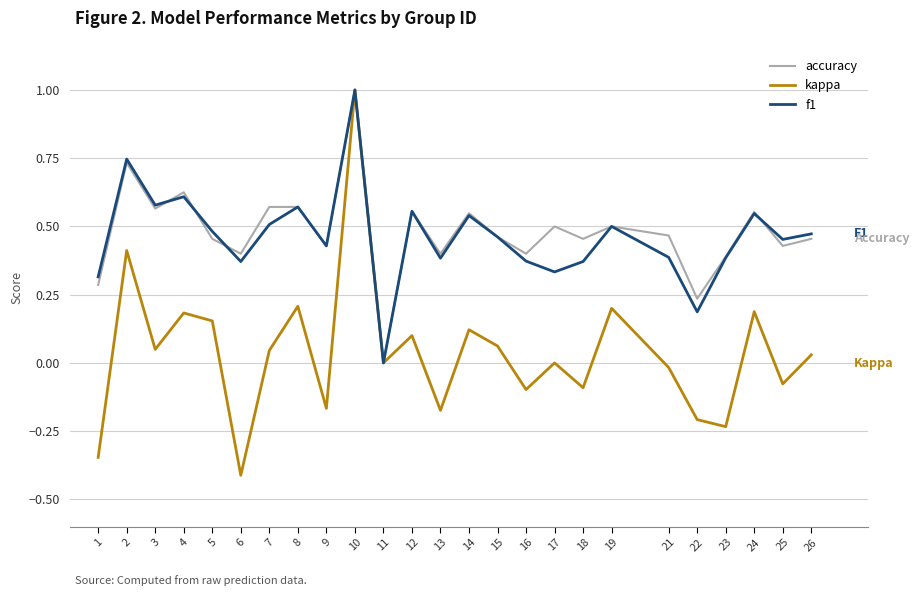

Which label corresponds to the largest value in the chart?

10